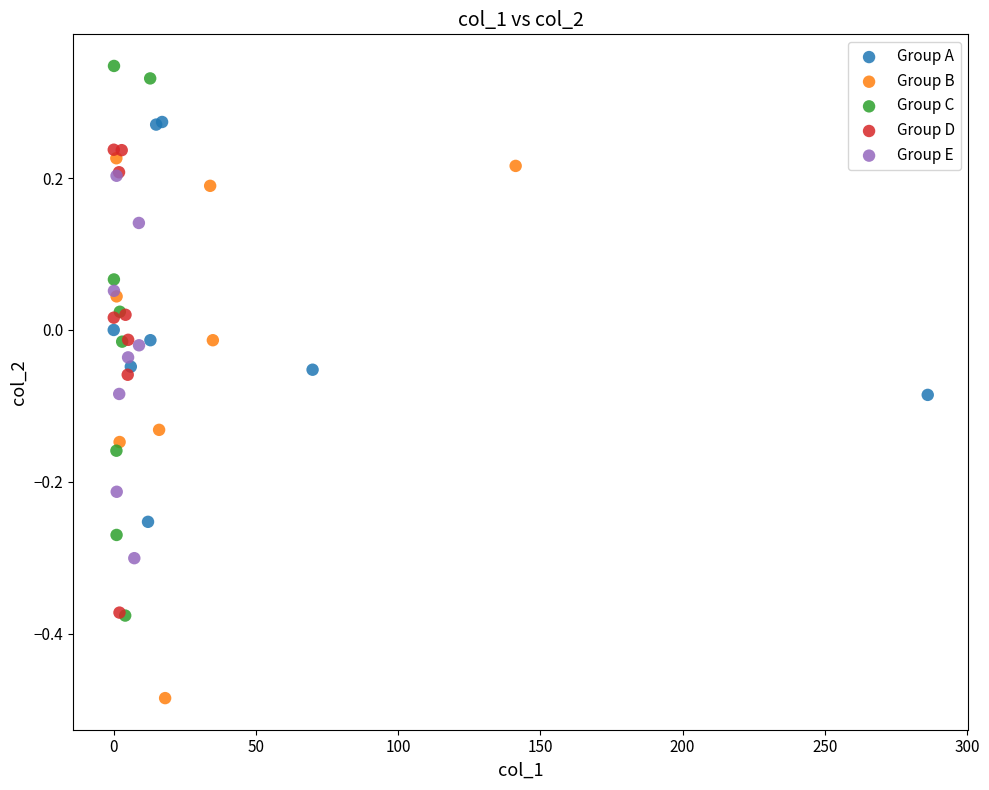

Which series contains the highest Y value?

Group C